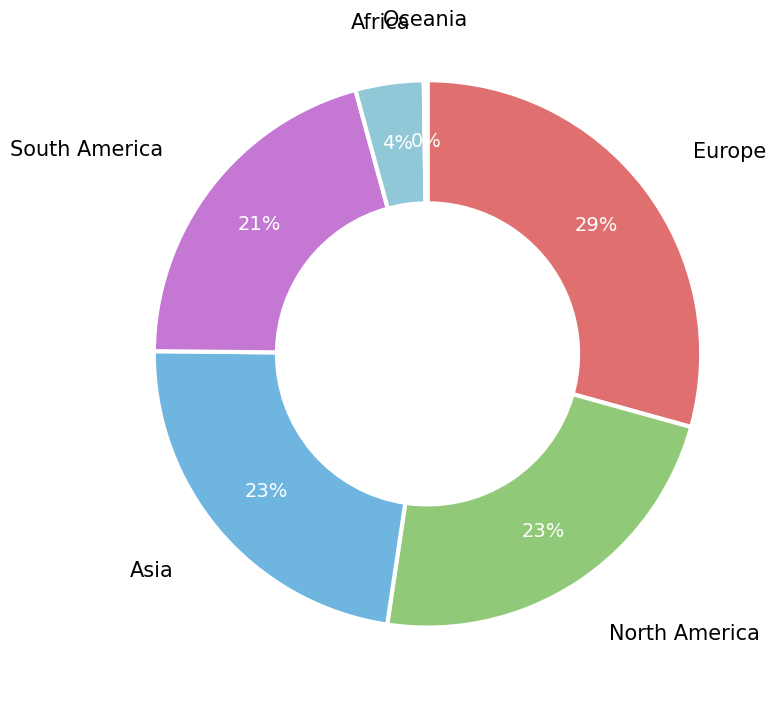

Approximately how many times larger is the value at South America compared to North America?

0.9